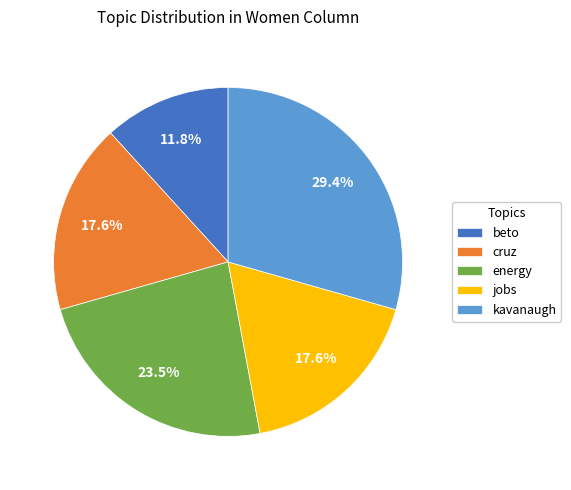

Between jobs and beto, which is larger?

jobs